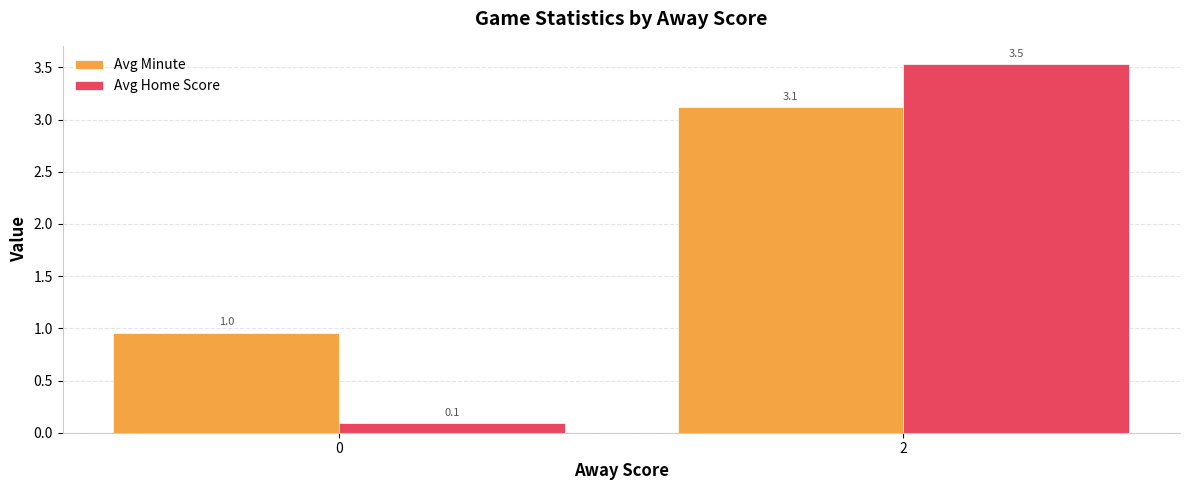

At which category is the sum across all series the highest?

2